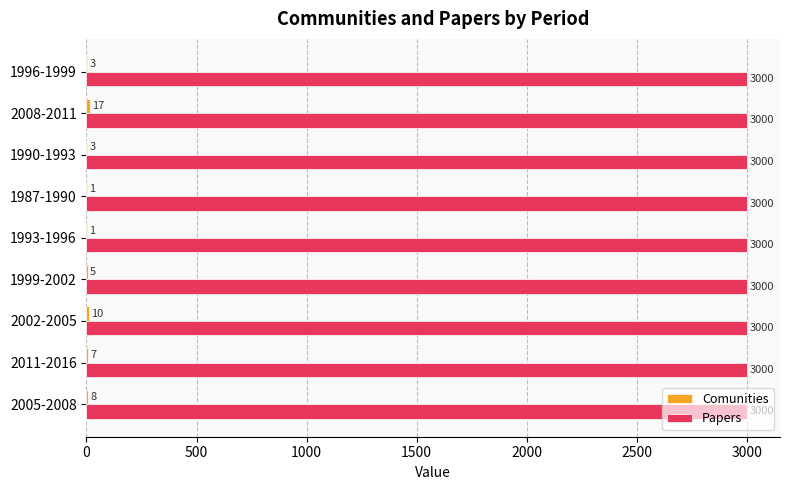

What is the total value across all series at 2011-2016?

3007